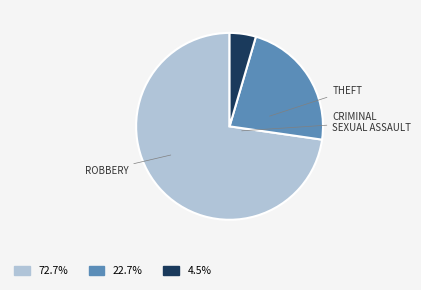

Is there a majority slice in this chart?

Yes